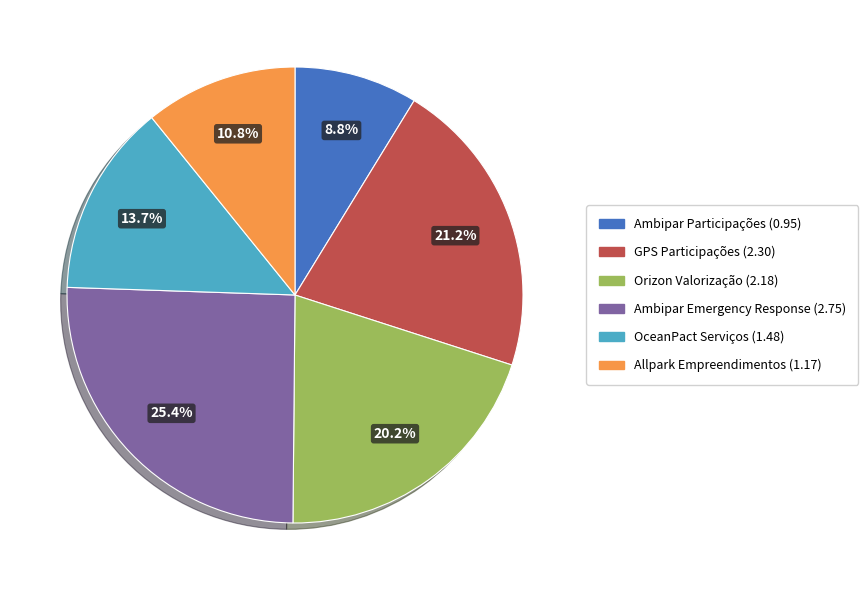

Does GPS Participações account for over 50% of the chart?

No